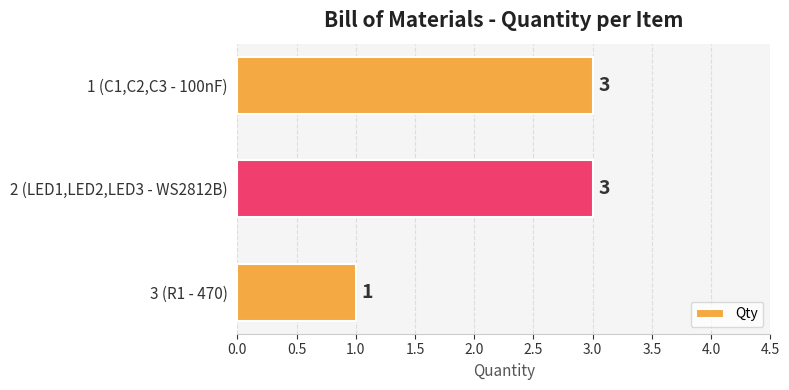

Between 1 (C1,C2,C3 - 100nF) and 3 (R1 - 470), which is larger?

1 (C1,C2,C3 - 100nF)